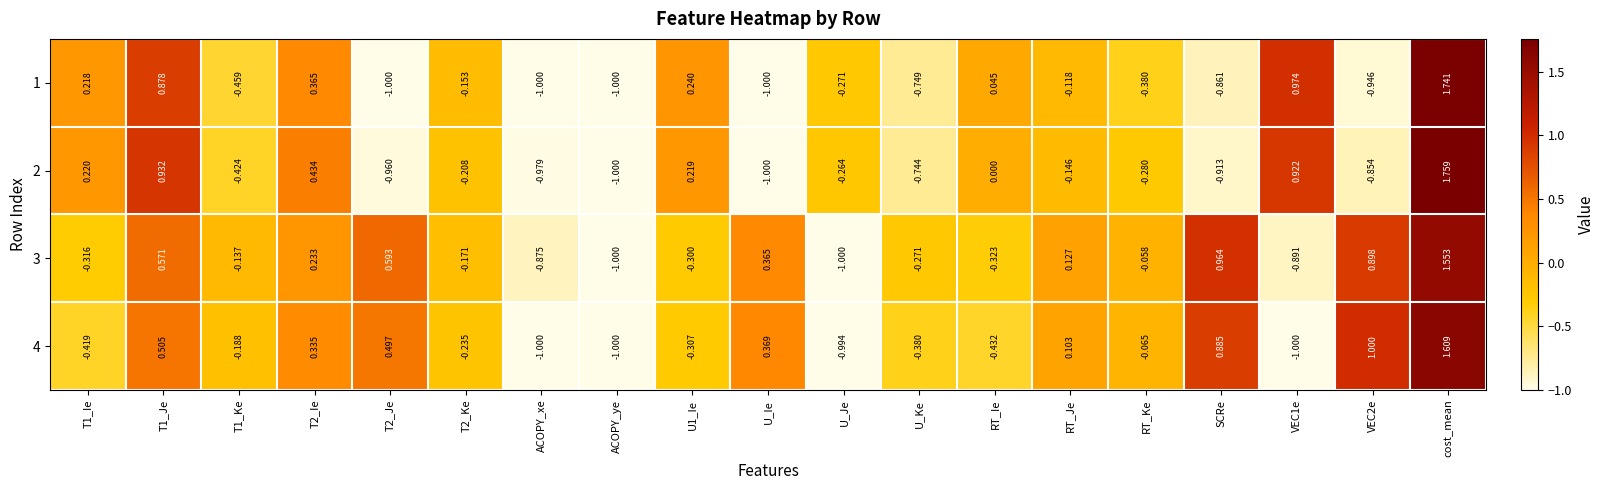

At which label does 4 reach its peak?

cost_mean